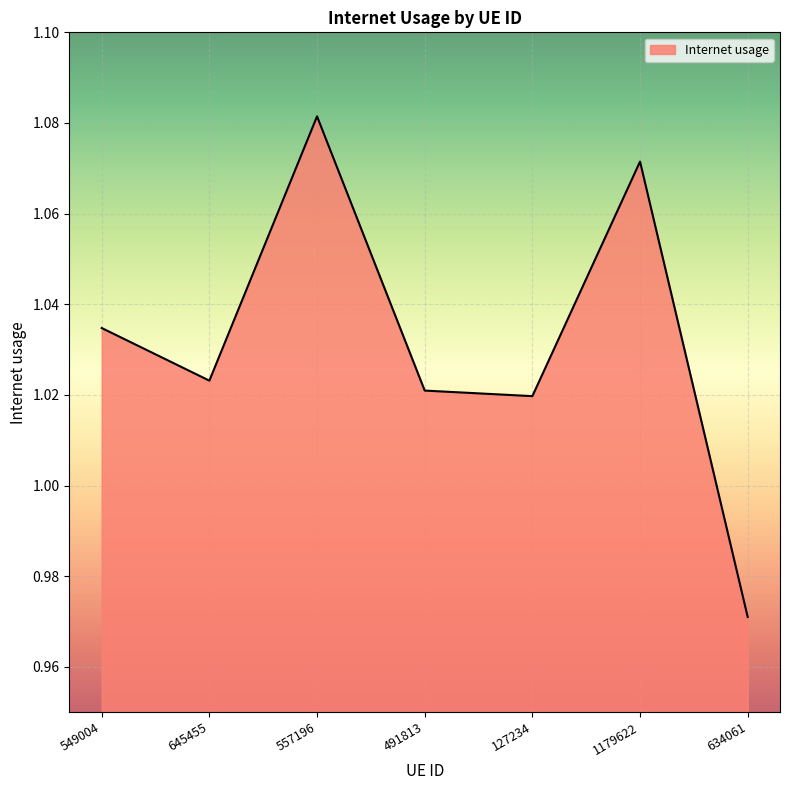

Which label corresponds to the smallest value in the chart?

634061